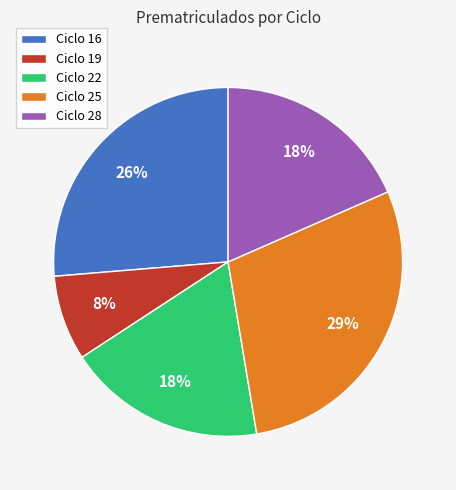

Which has a higher value, Ciclo 16 or Ciclo 22?

Ciclo 16